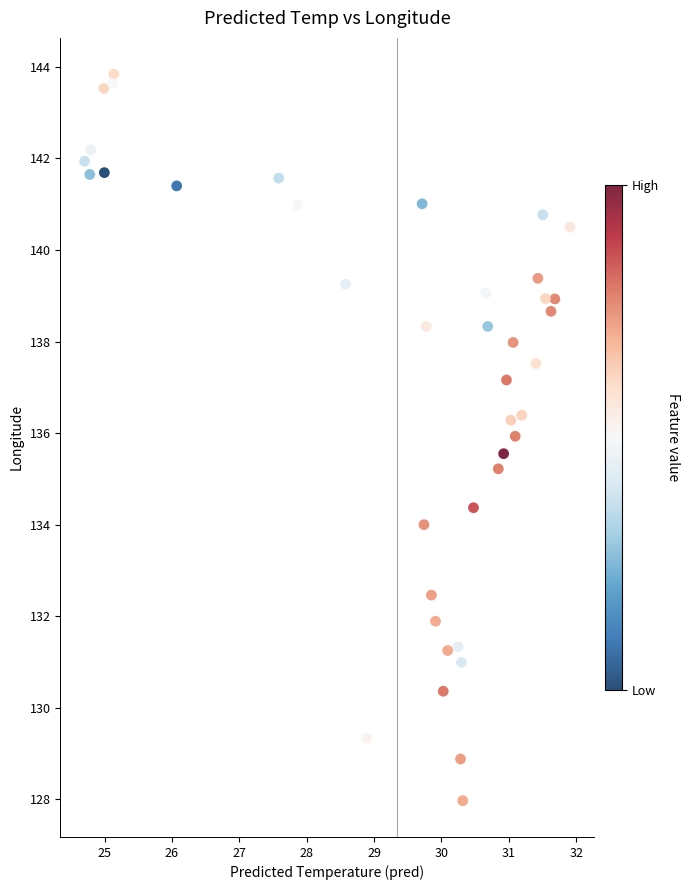

What is the range of X values (max minus min)?

7.2